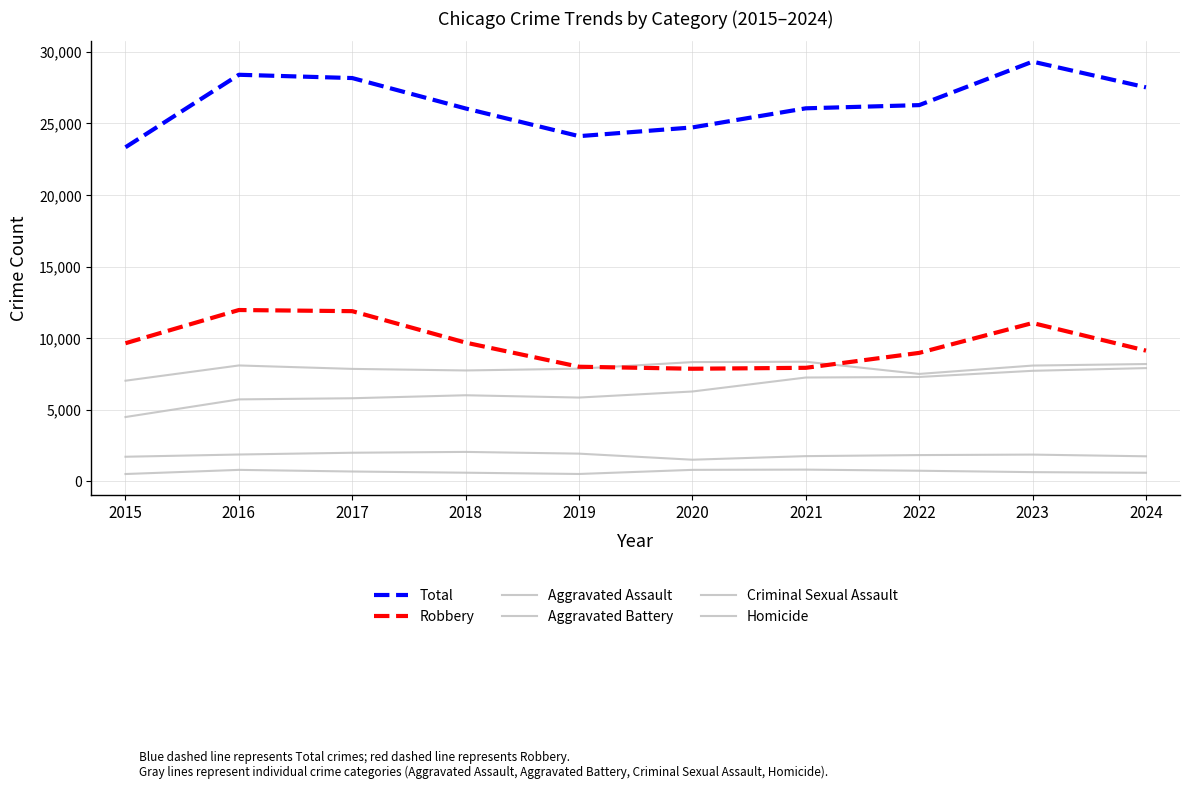

What is the minimum value shown in the chart?

496